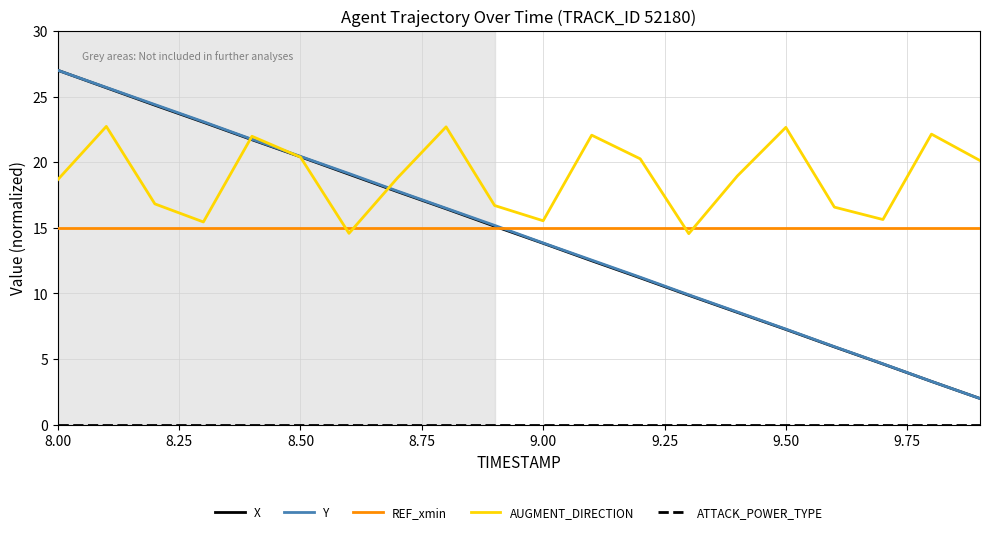

Which series has the largest total across all categories?

AUGMENT_DIRECTION